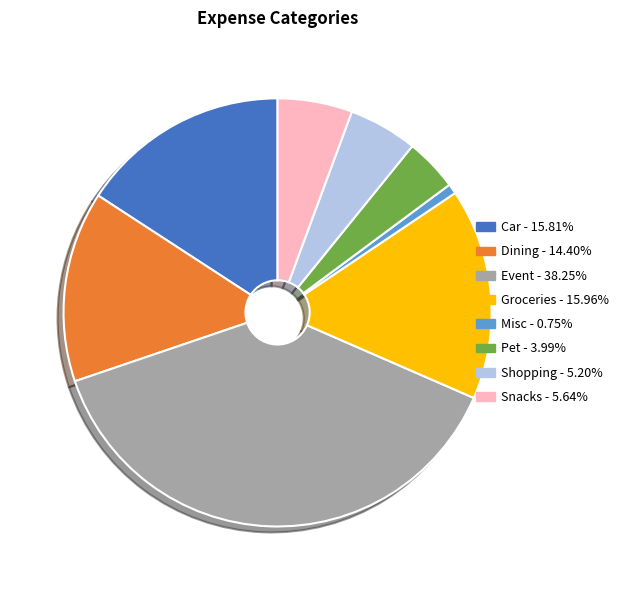

Does Misc account for over 50% of the chart?

No